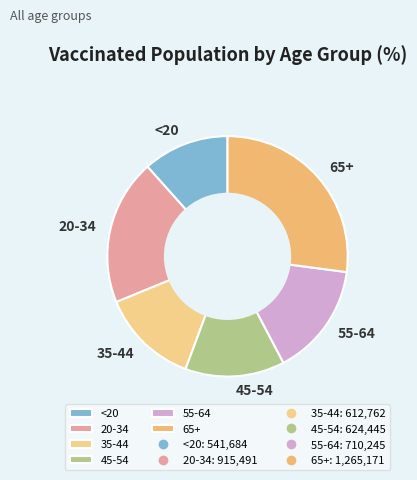

Is the sum of 65+ and 35-44 greater than half?

No